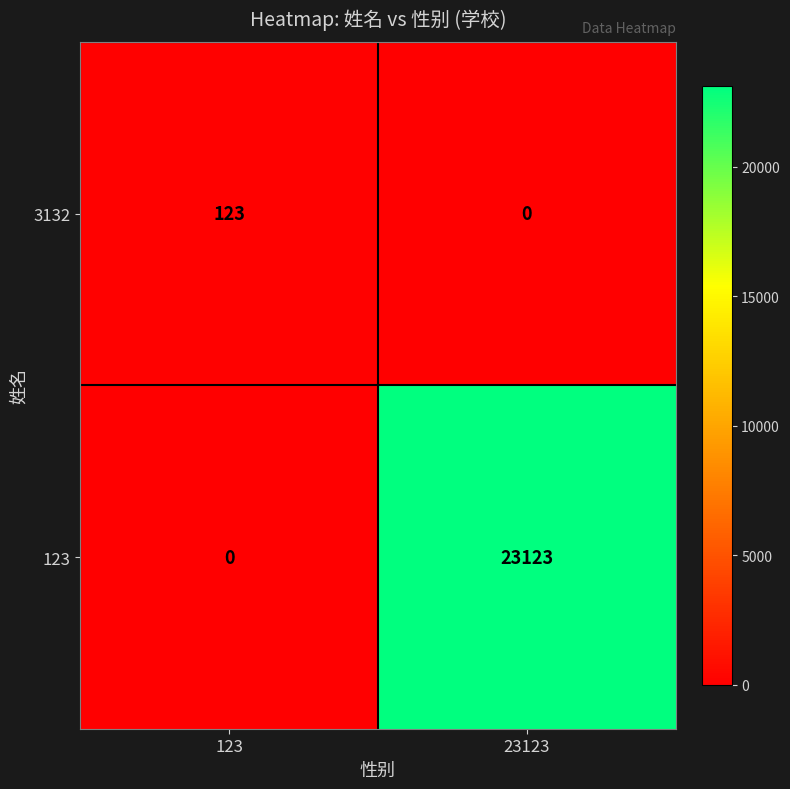

Reading left to right, extract all data points from this chart.

3132: 123	0
123: 0	23123